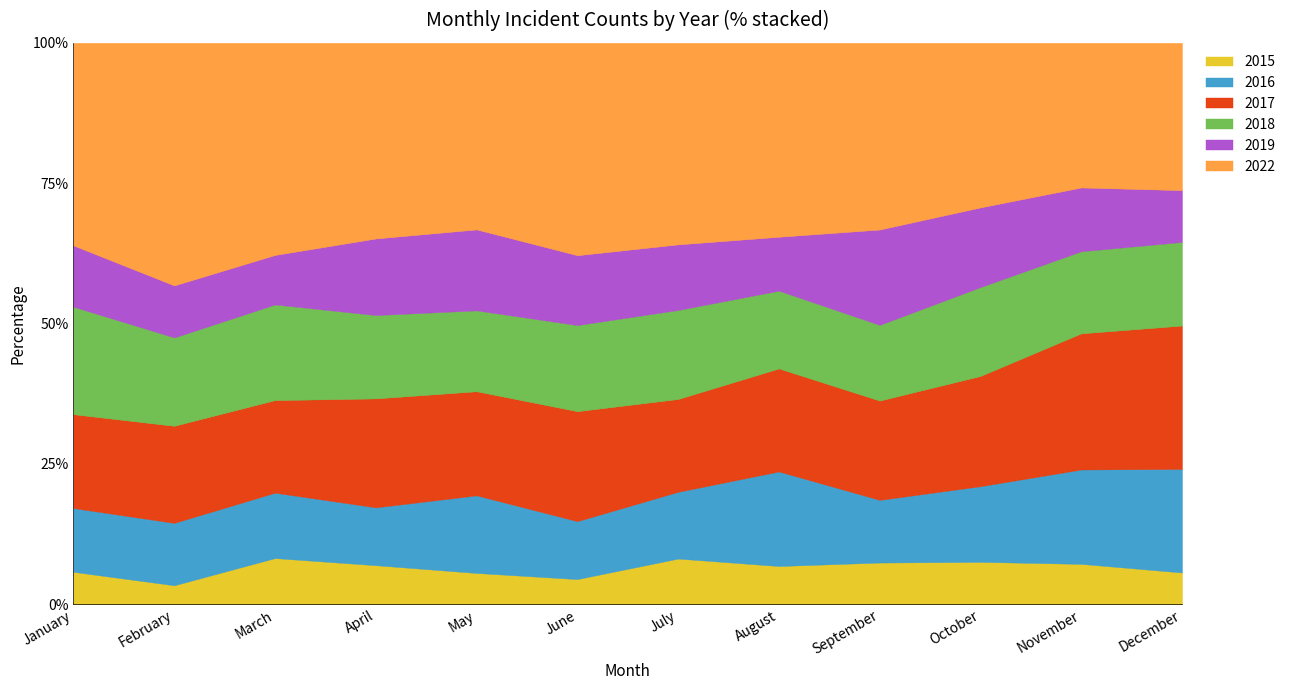

Is the value of 2018 at August greater than the value of 2016 at June?

Yes